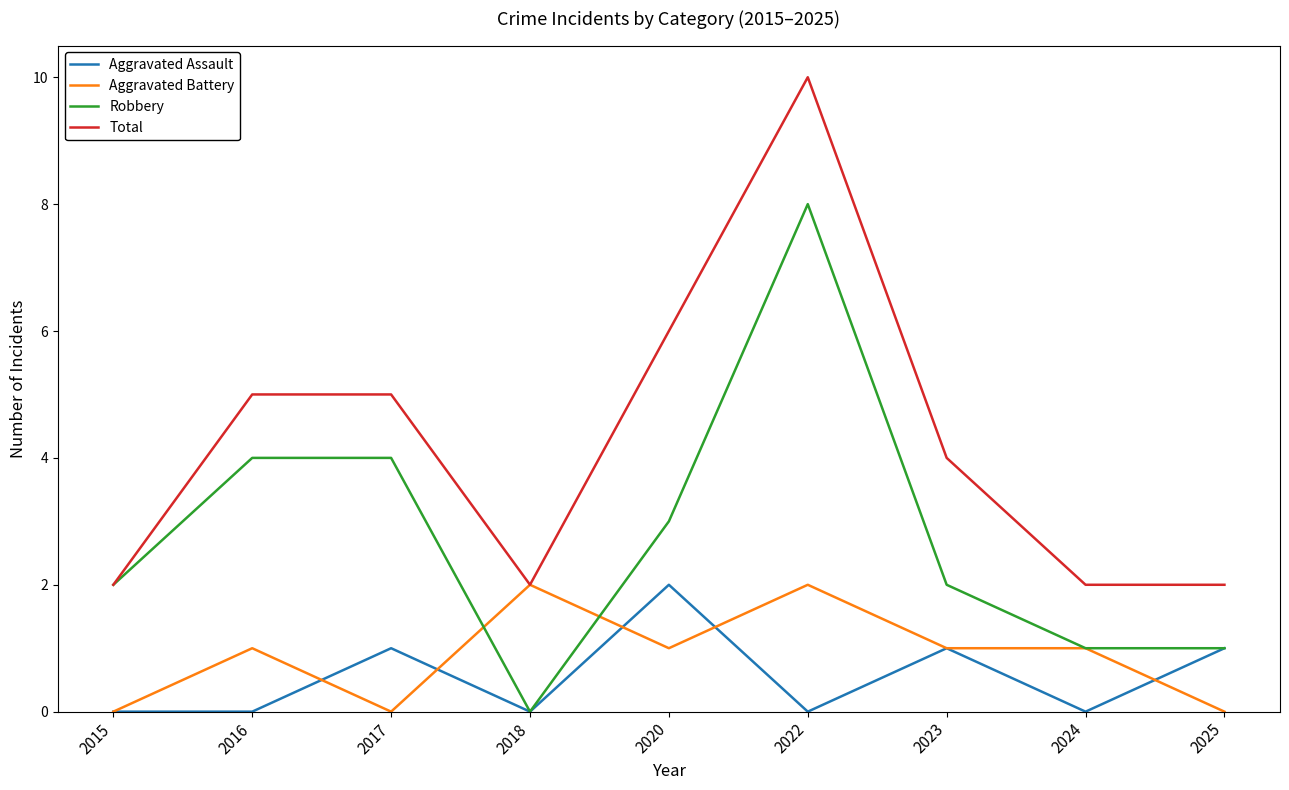

What is the greatest value displayed?

10